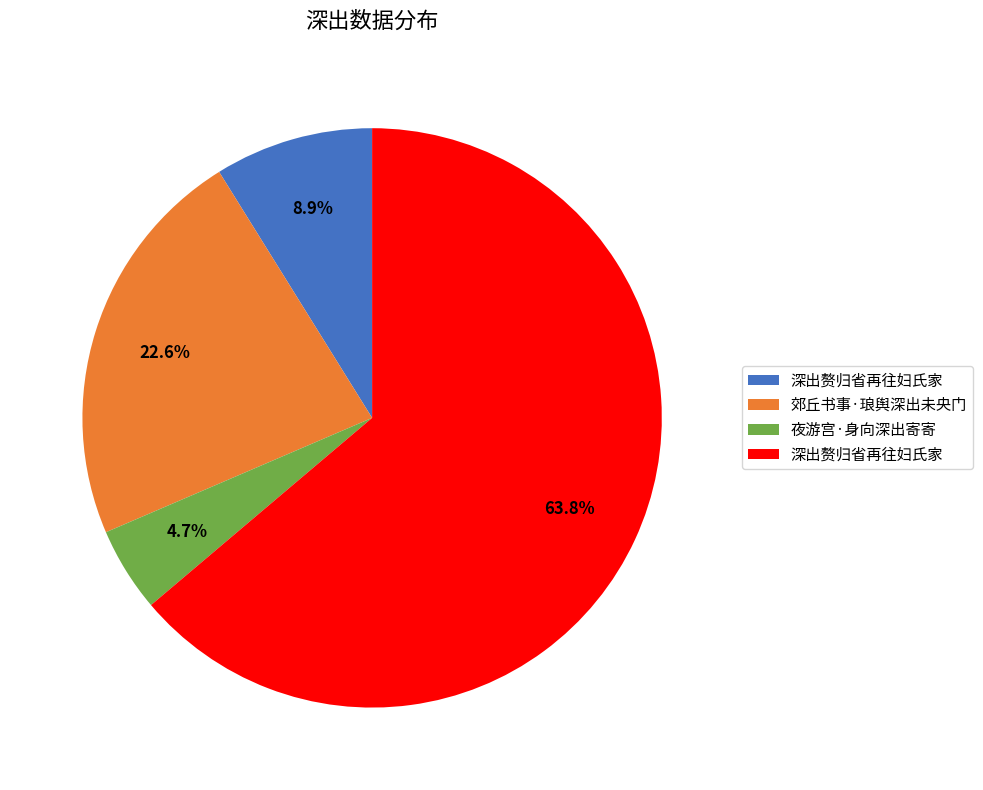

Is there a majority slice in this chart?

Yes